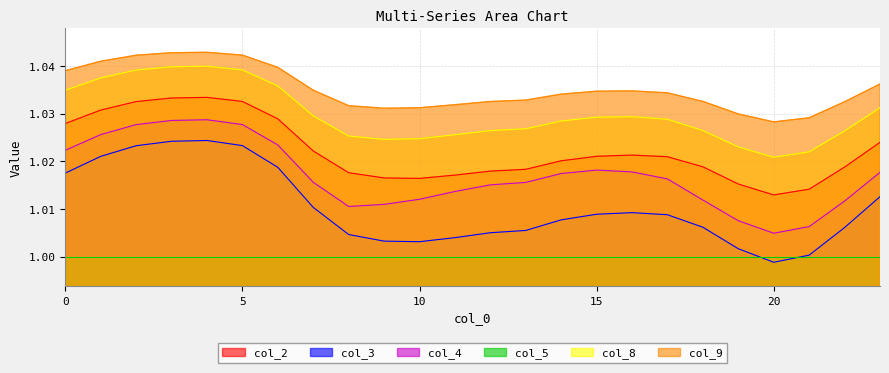

What is the minimum value for col_3?

1.0